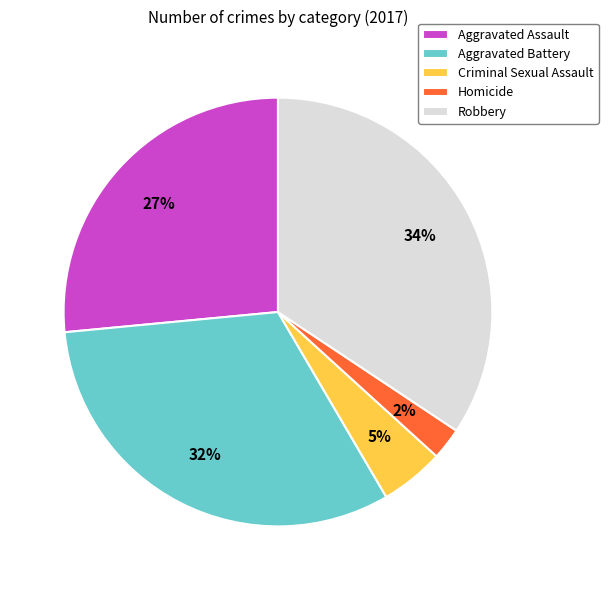

What percentage is the Aggravated Assault slice, to the nearest percent?

27%